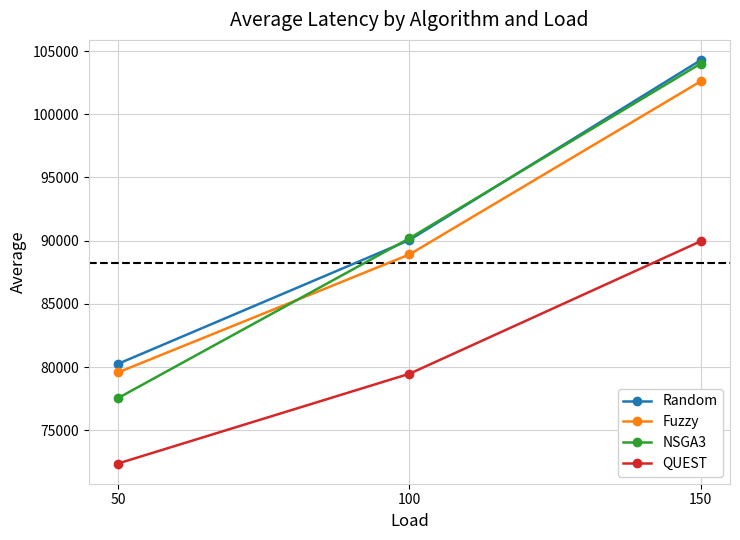

What is the difference between the highest and lowest values at 150?

14324.5